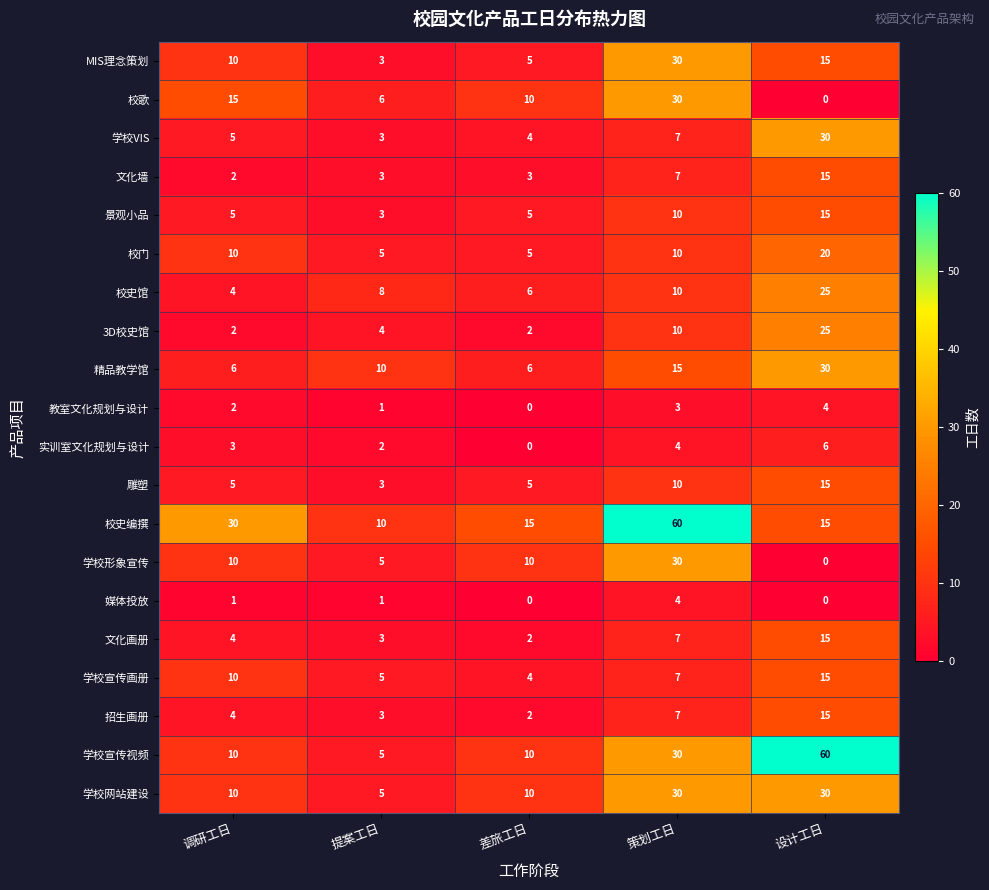

Read the MIS理念策划 value at 策划工日, to the nearest 5.

30